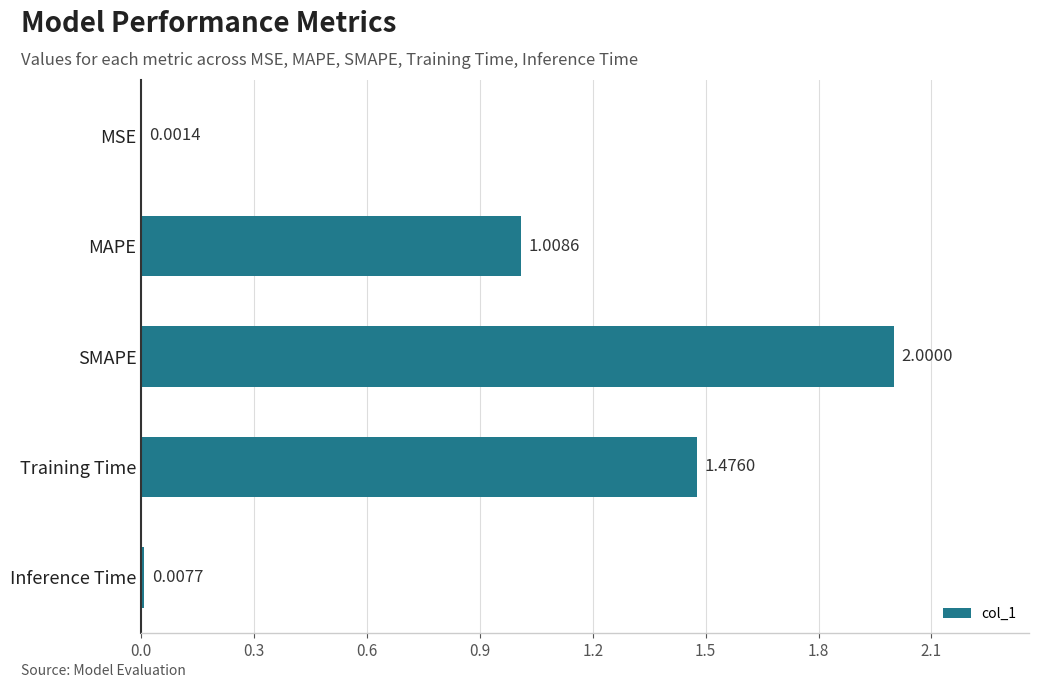

What is the sum of the values at Training Time and MAPE?

2.5